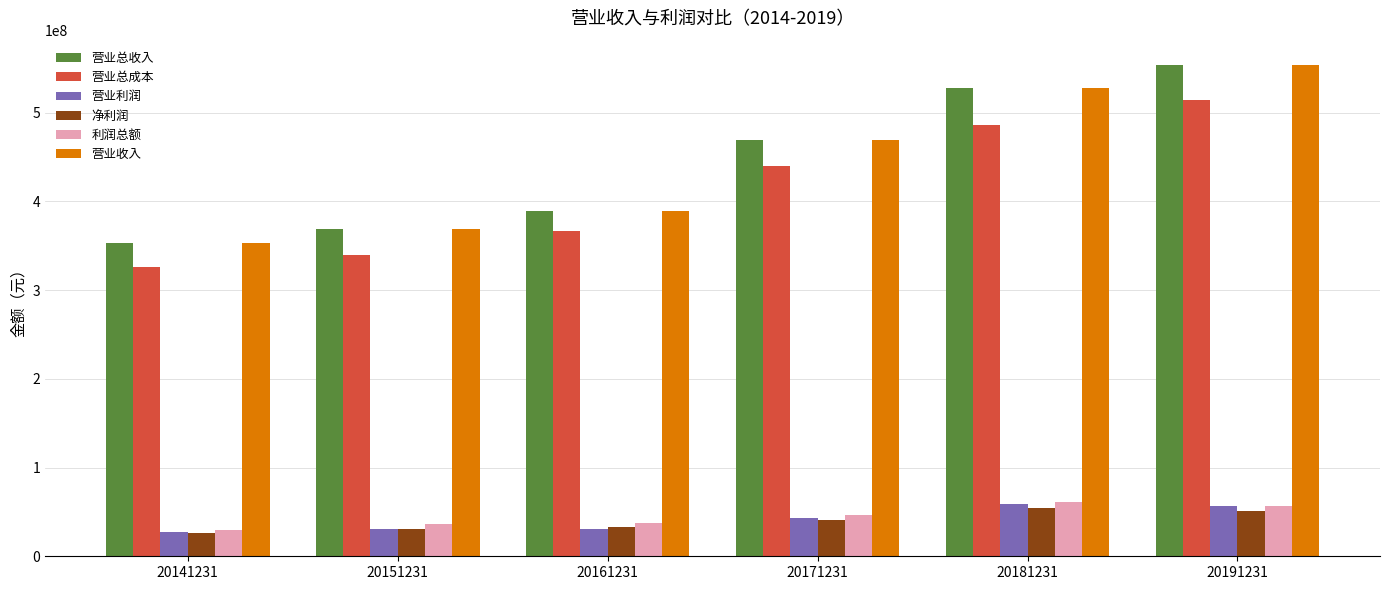

What is the total value across all series at 20151231?

1175339160.6